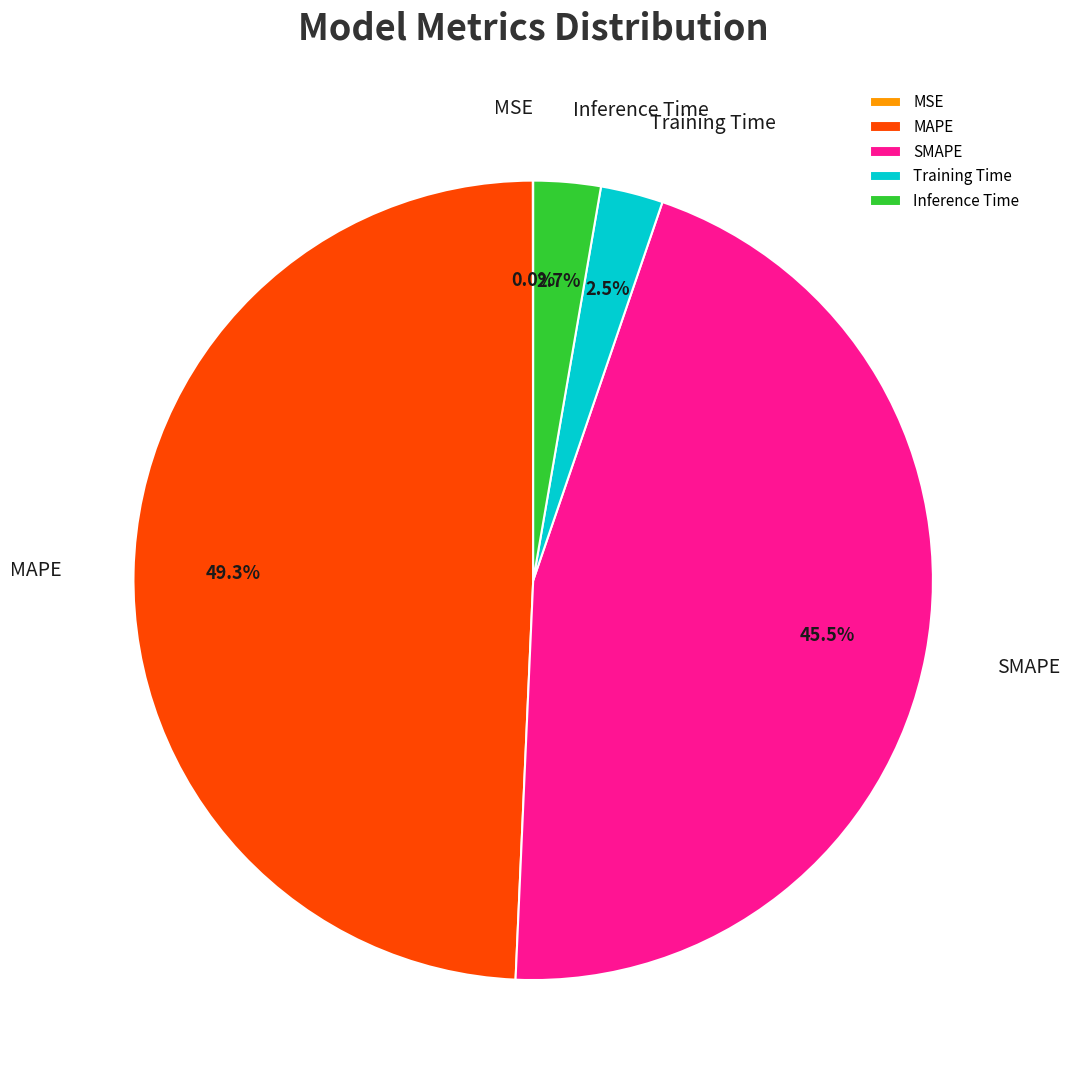

What is the largest slice in the pie chart?

MAPE